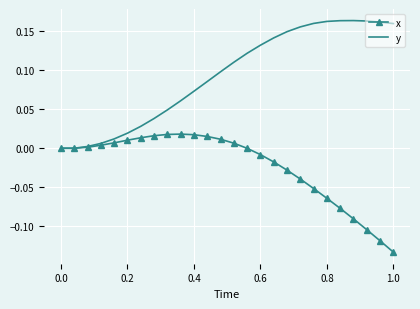

Which series has the largest total across all categories?

y